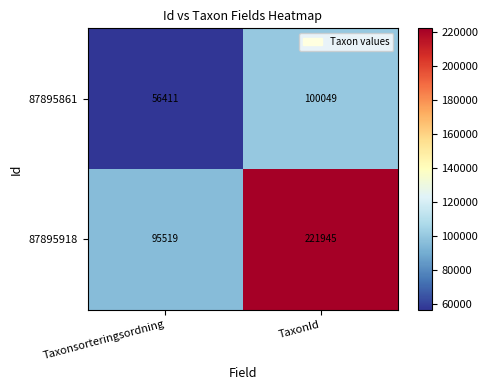

Between Taxonsorteringsordning and TaxonId, which series saw the biggest shift?

87895918